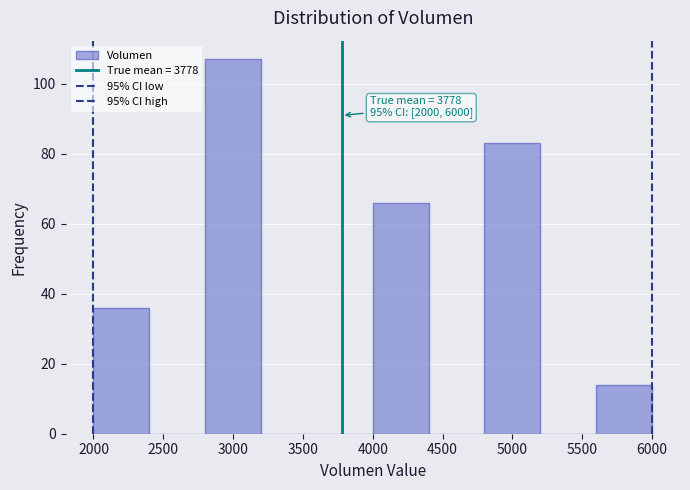

Which range on the x-axis has the tallest bar?

2800 to 3200